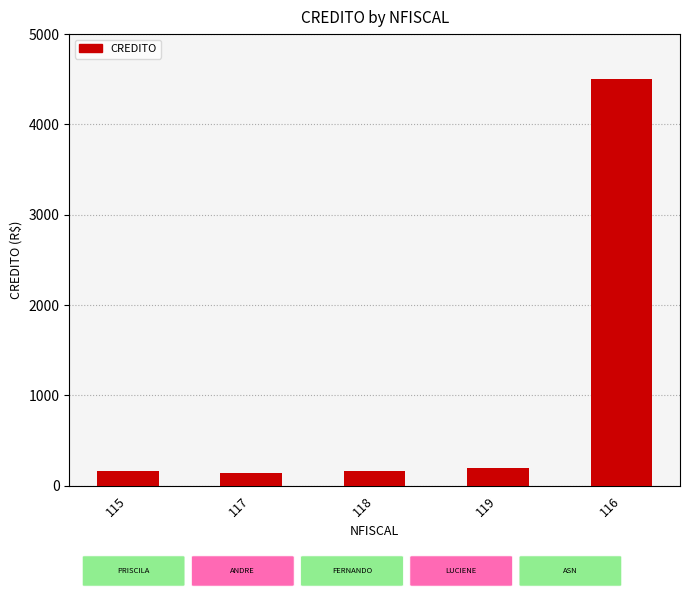

Are the bars grouped side by side (vs. stacked)?

No